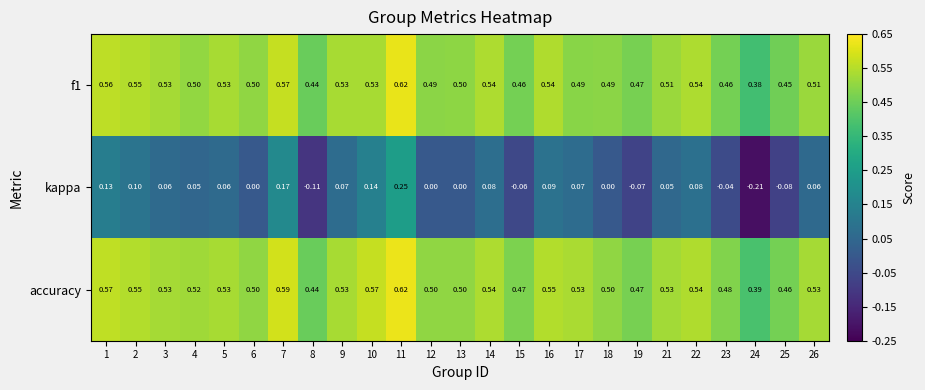

At how many categories does at least one series exceed 0?

25